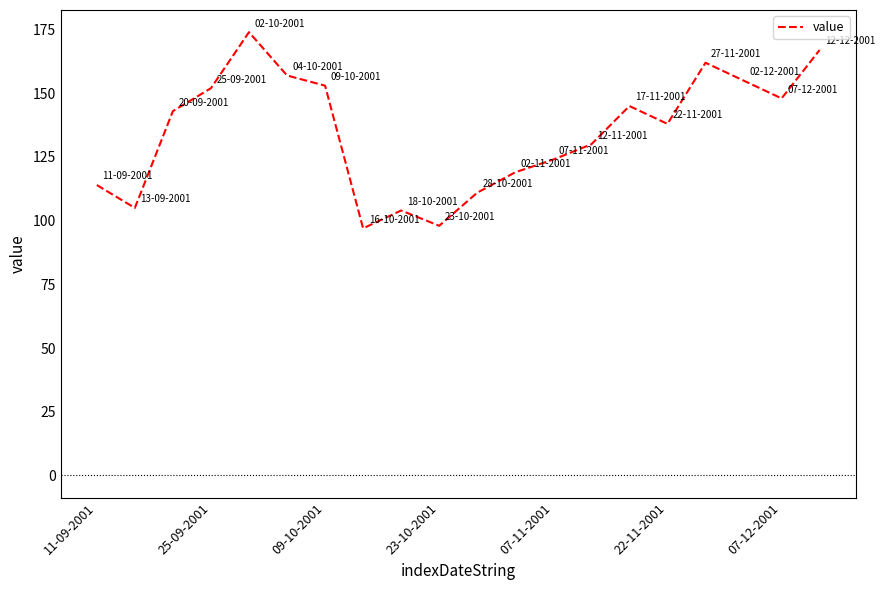

What is the maximum value shown in the chart?

174